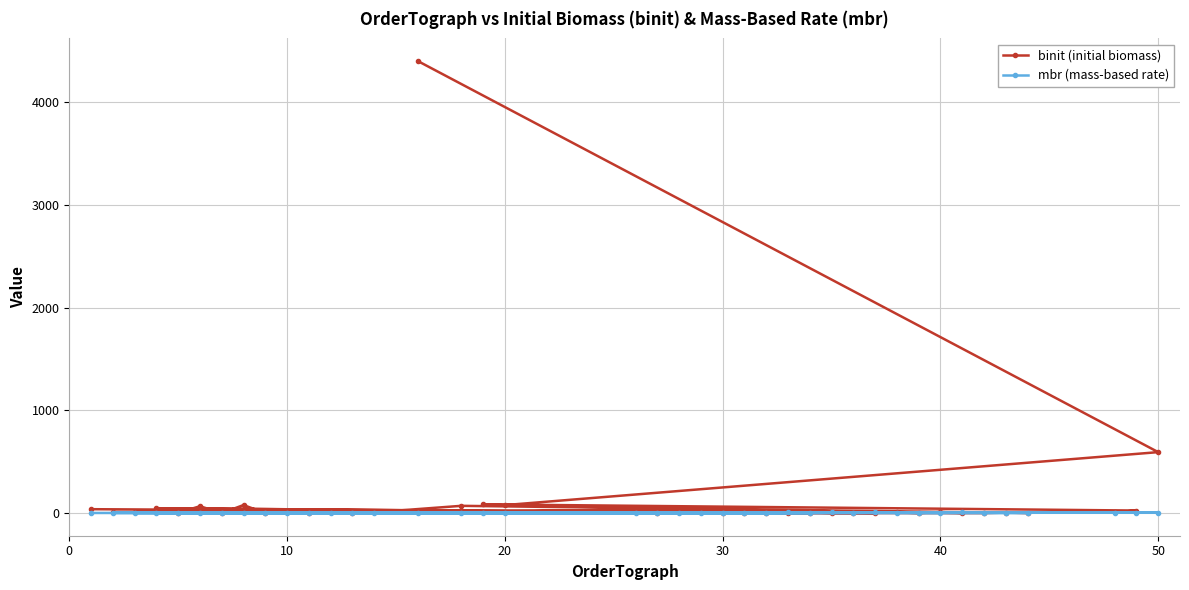

Is it true that mbr (mass-based rate) equals 1.5 at 20?

True